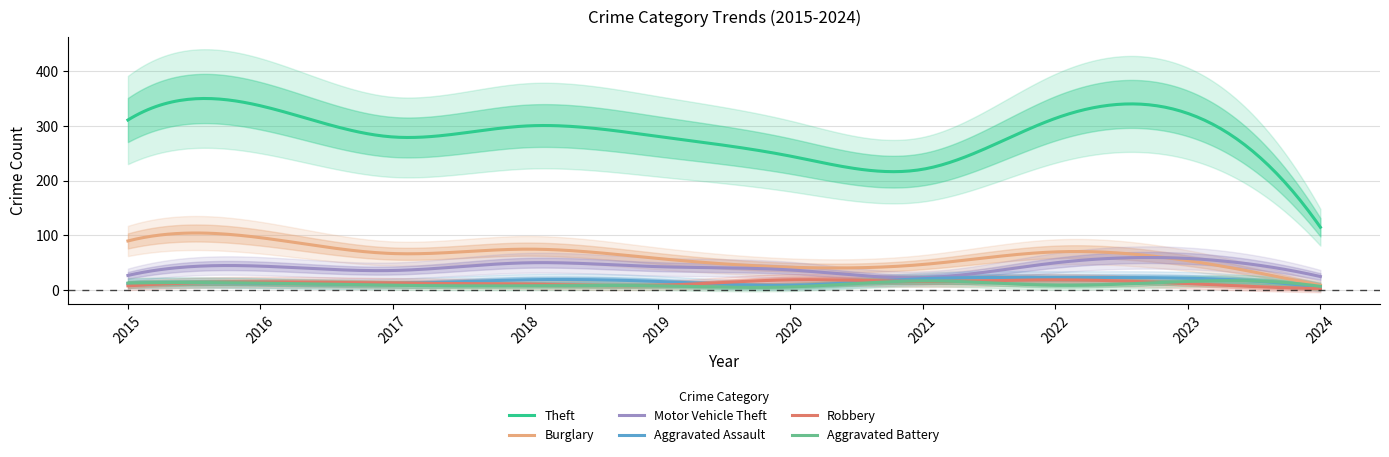

Where is Aggravated Battery nearest to the value 11?

2015